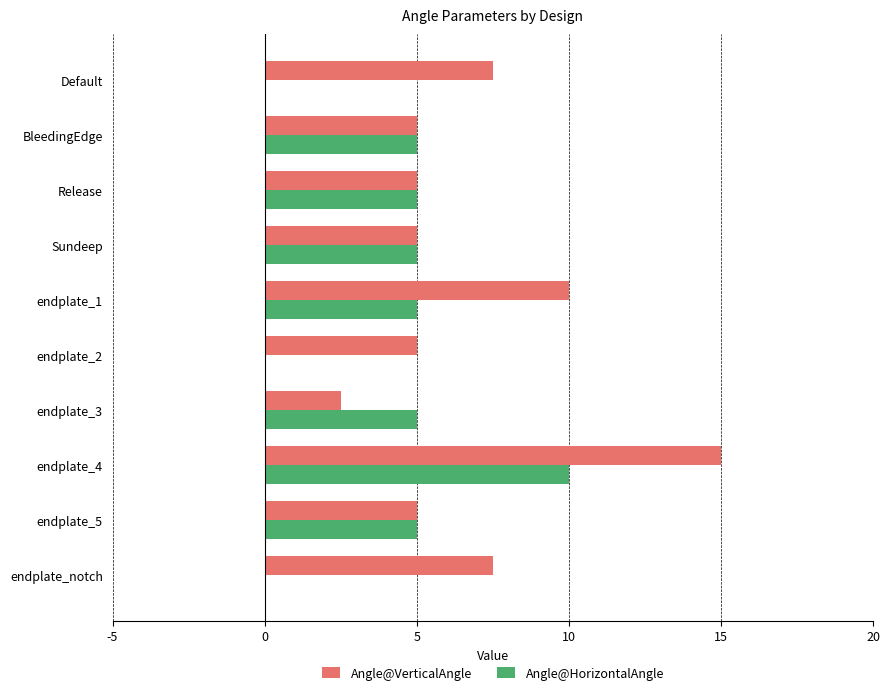

At which category is the sum across all series the highest?

endplate_4